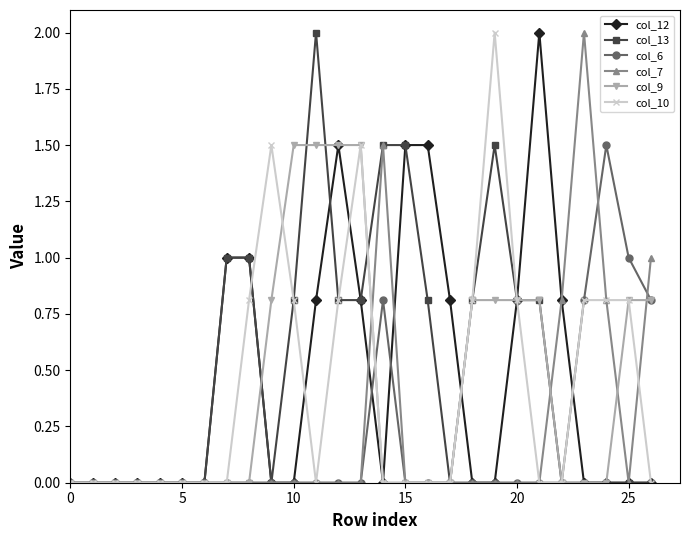

After their last crossing, which series has the higher values: col_13 or col_7?

col_7